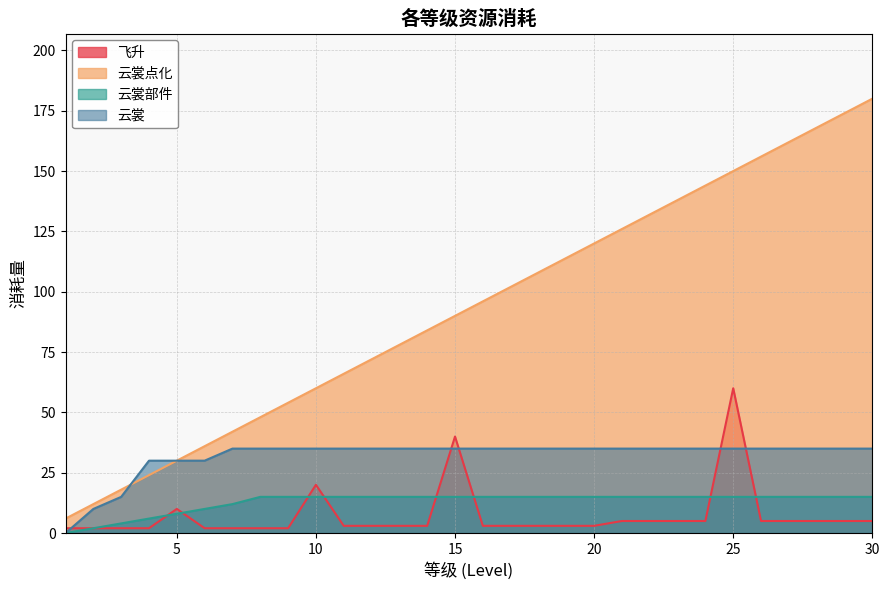

What is the total value across all series at 13?

131